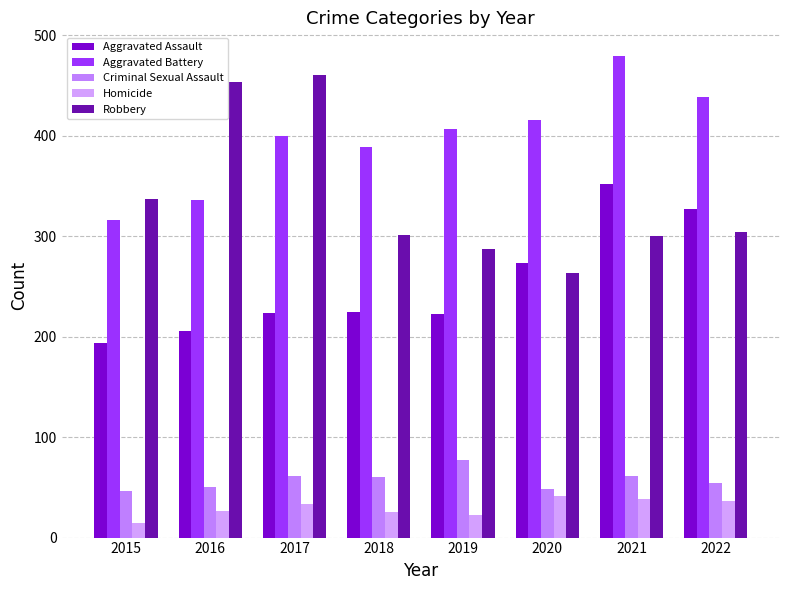

How many bars are there in each group?

5